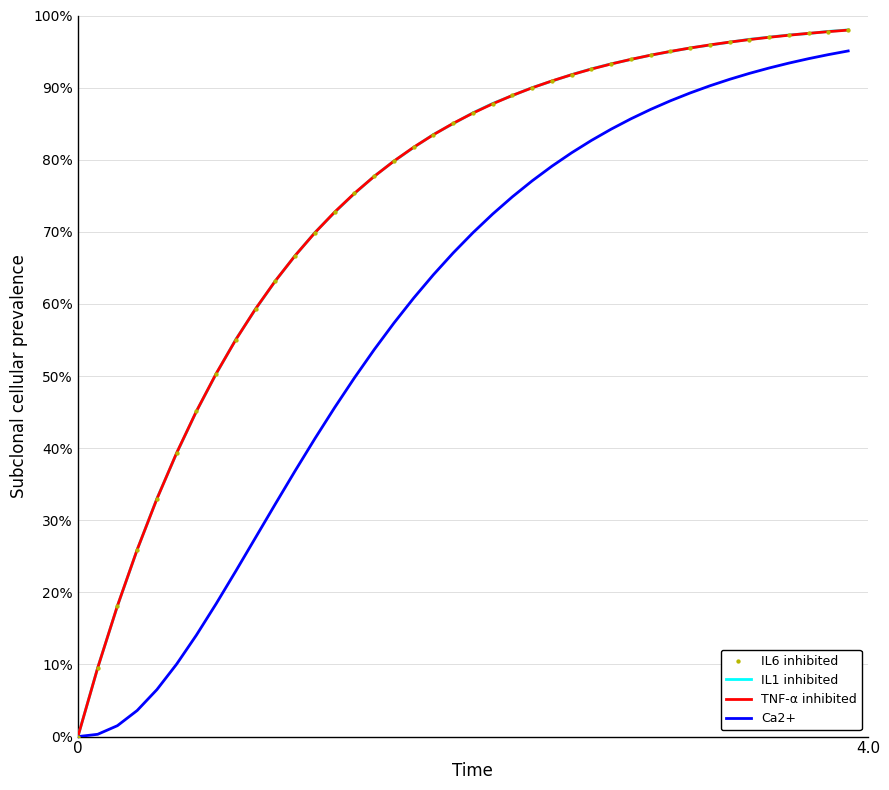

Is this an area chart (filled region under the line)?

No